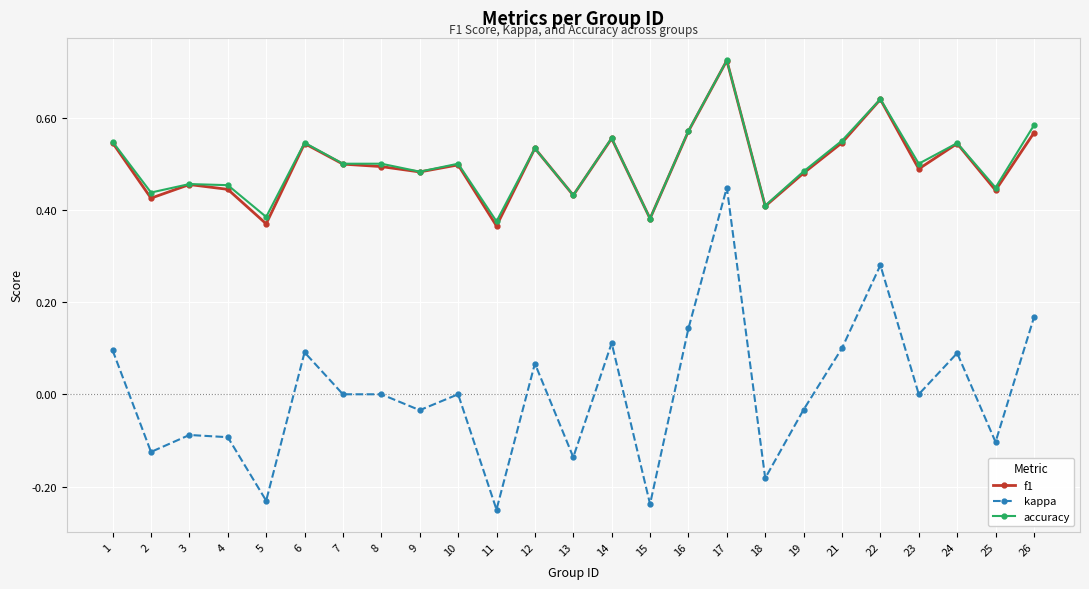

At which category is the sum across all series the highest?

17